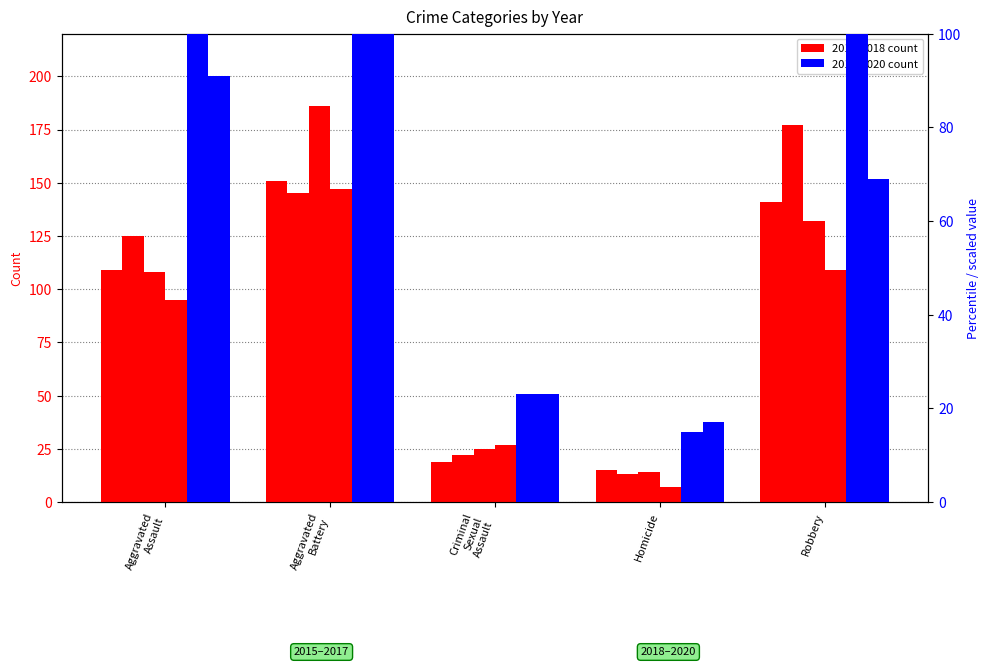

How many distinct data groups are displayed?

6